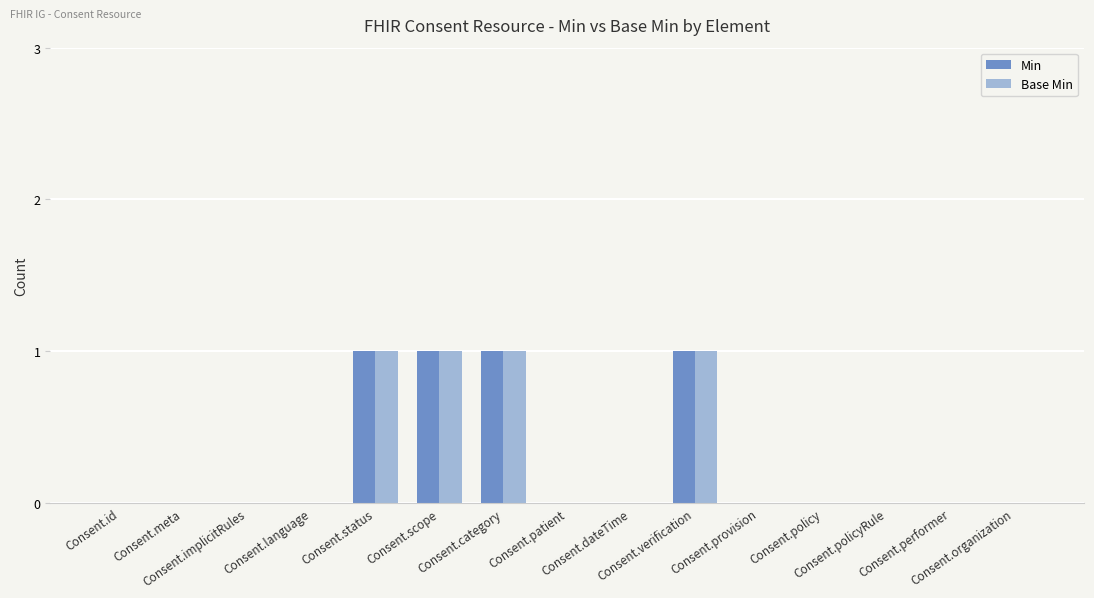

What is the sum of all Min values?

4